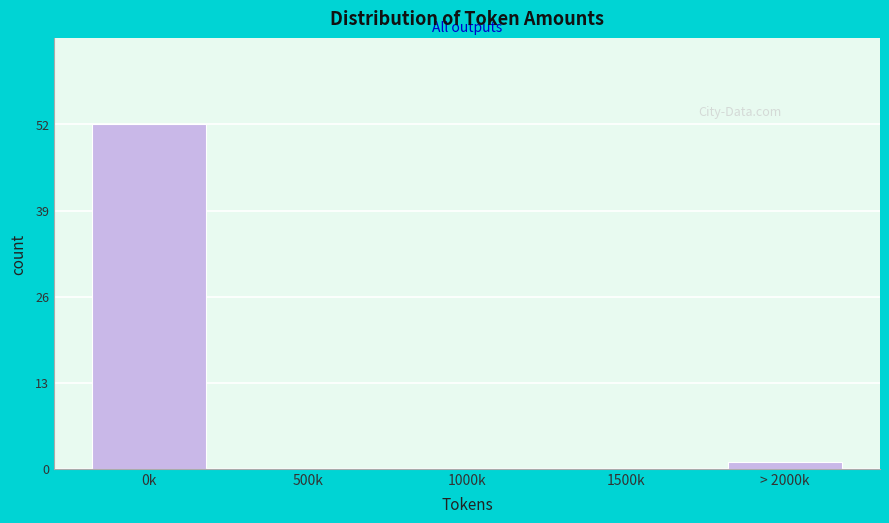

Reading left to right, list all the values displayed in this chart.

0k=52	500k=0	1000k=0	1500k=0	> 2000k=1